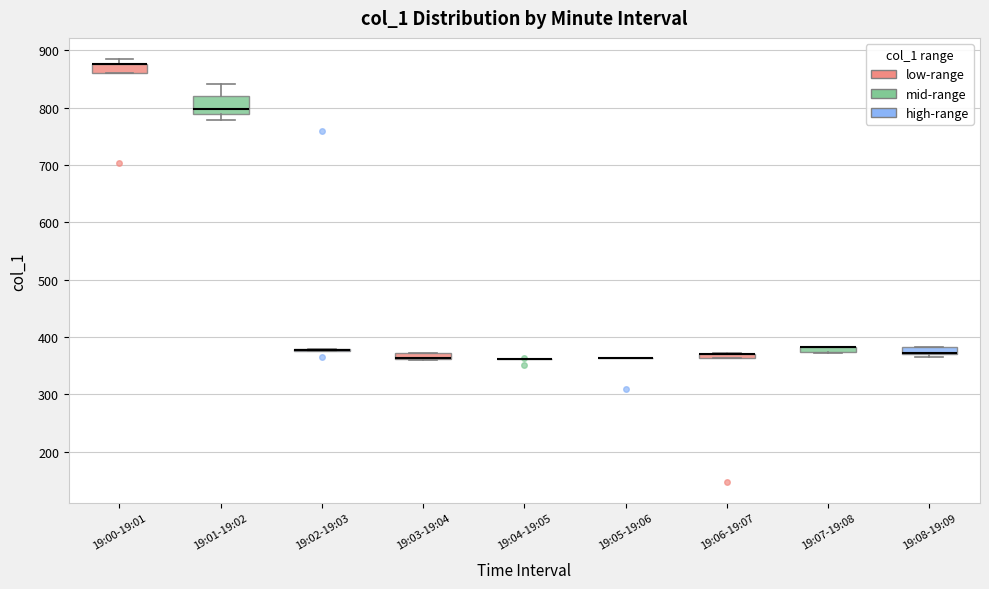

Comparing the boxes themselves (not the whiskers), which one is the tallest?

19:01-19:02